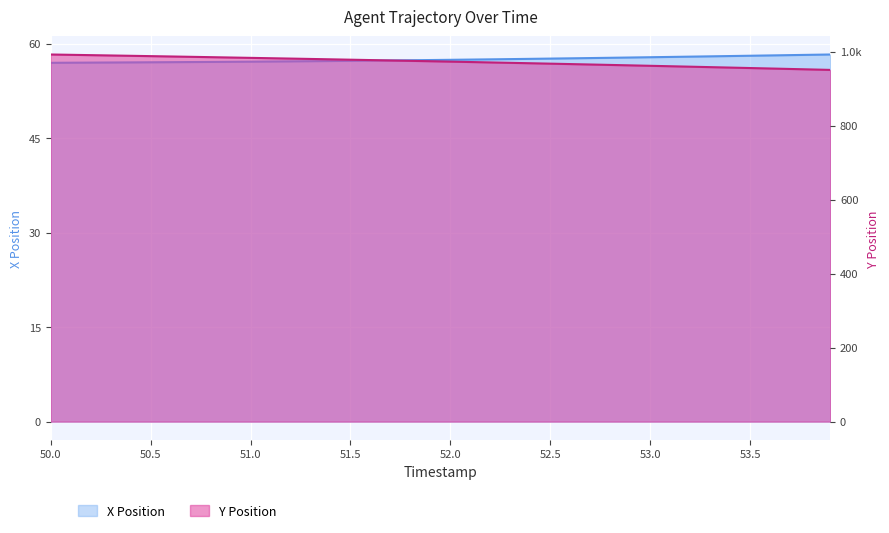

How many data points in Y are above 973?

20